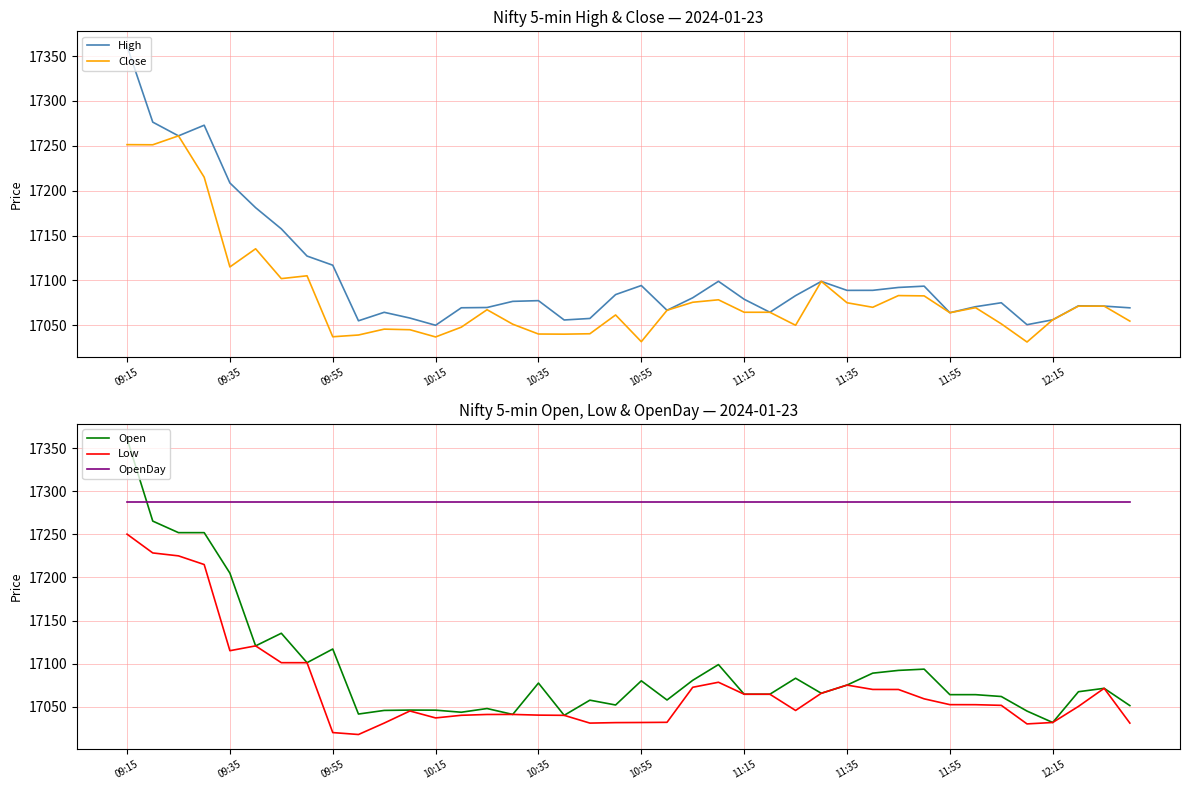

What is the difference between the highest and lowest values at 09:15?

110.8